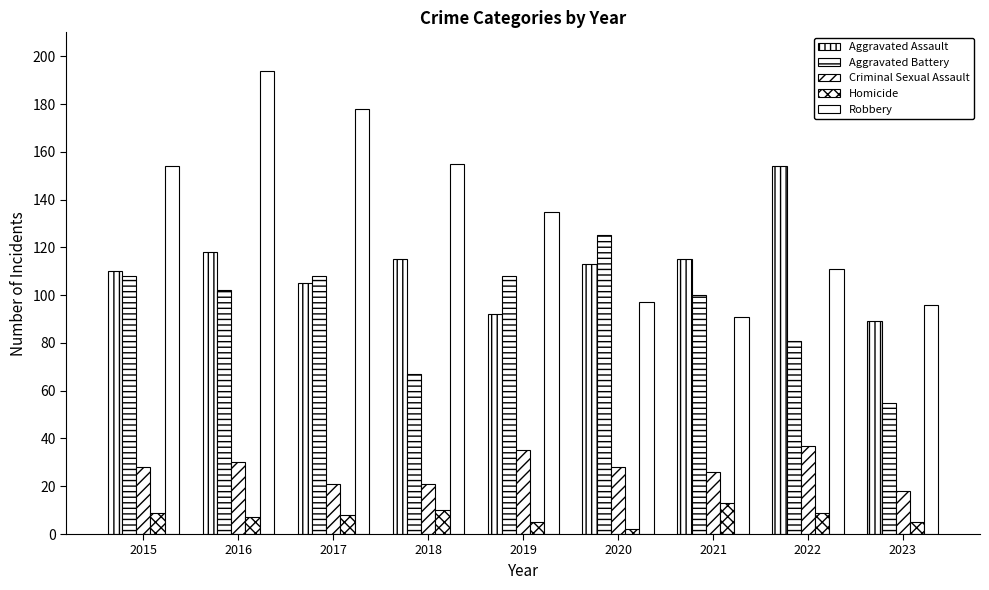

What is the value of the Robbery bar at the 2nd from the left?

194